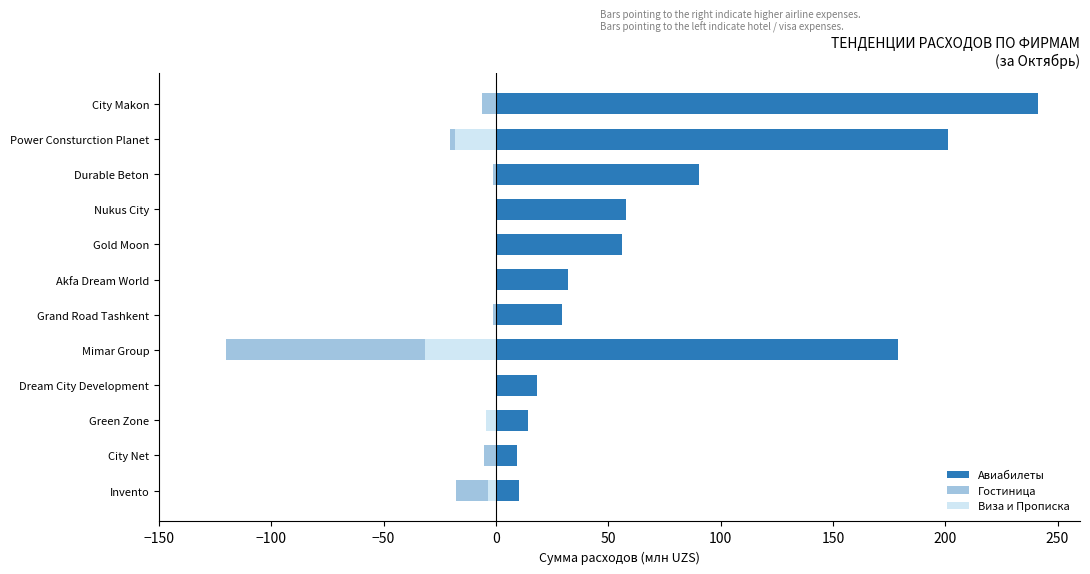

The Виза и Прописка series shows 0.0 at Nukus City. True or false?

True